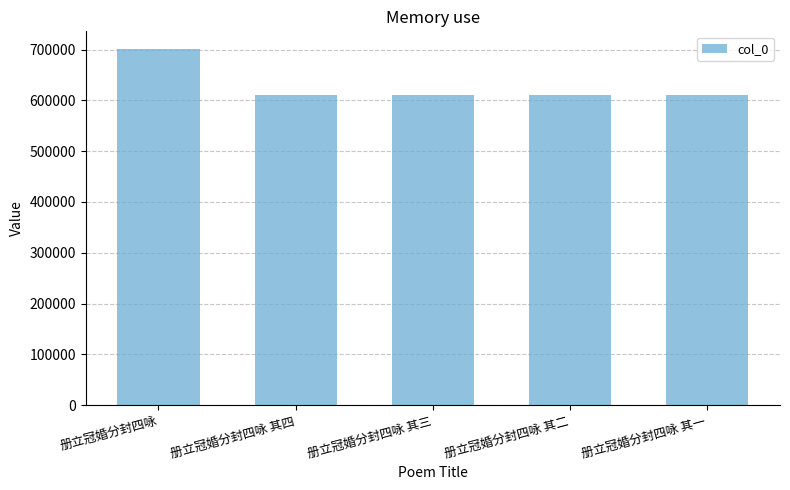

What is the sum of all values?

3142585